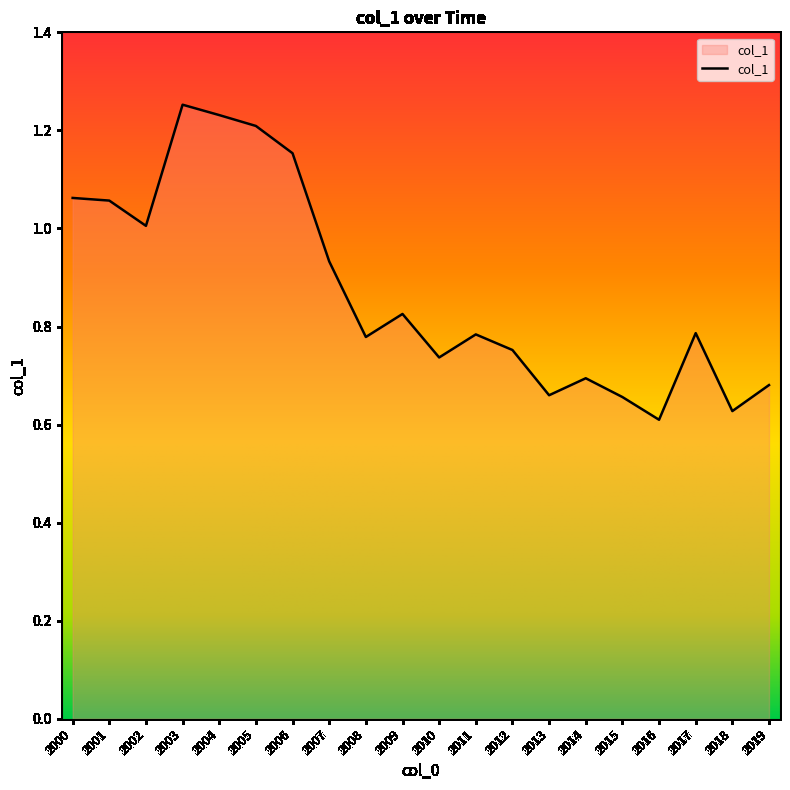

At which category does the data reach its first local valley?

2002